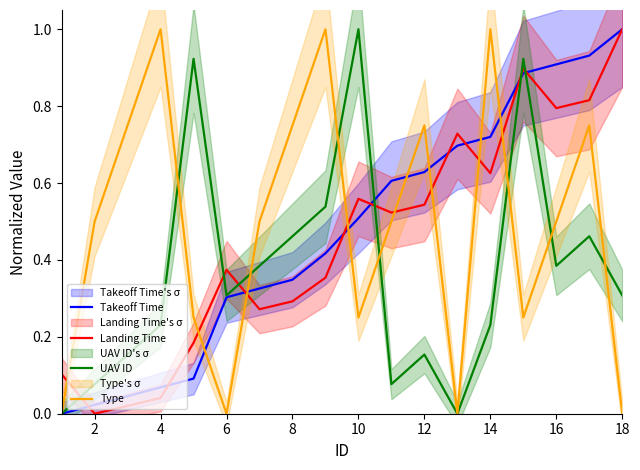

At how many categories does at least one series exceed 0?

18